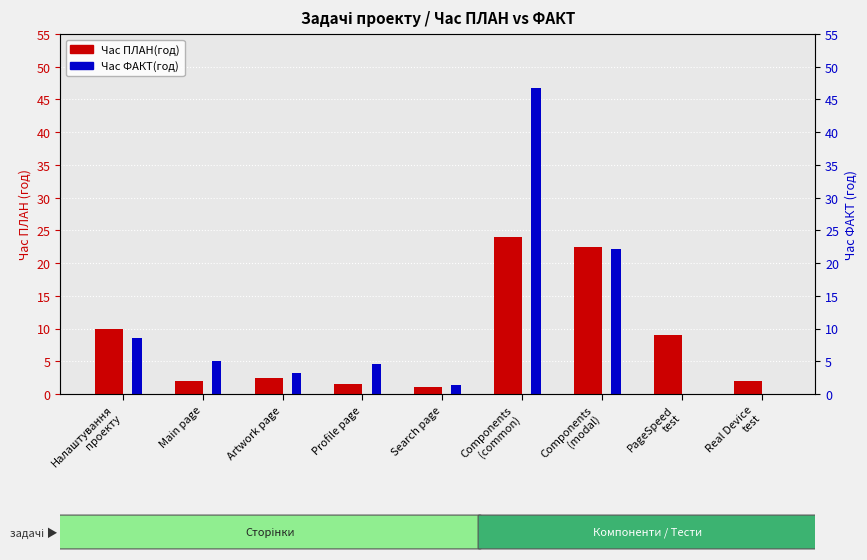

Where is Час ПЛАН(год) nearest to the value 12?

Налаштування
проекту